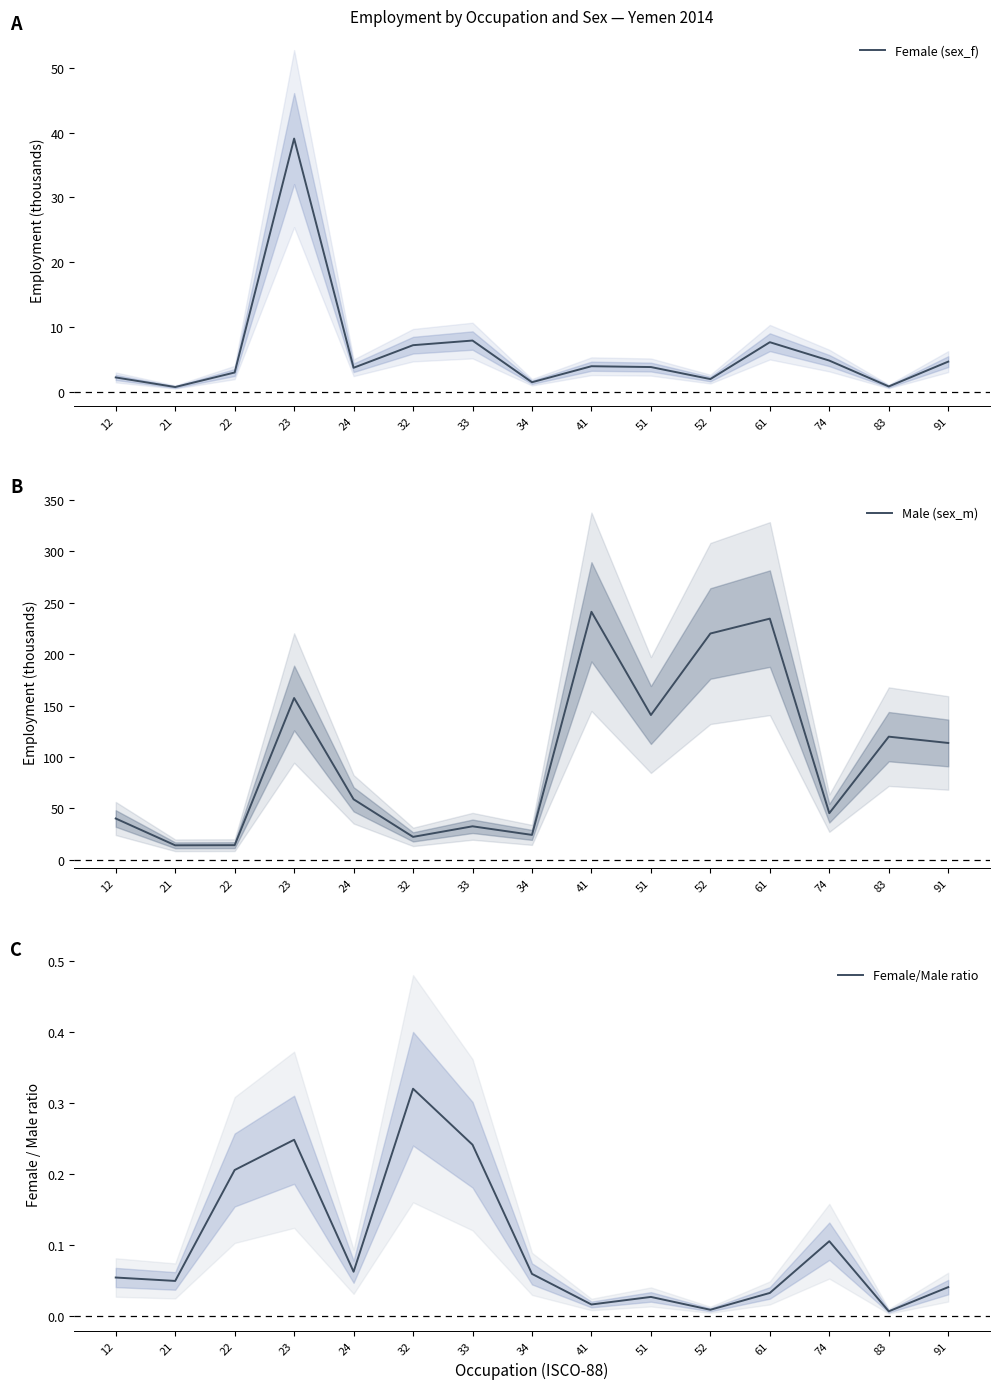

What is the maximum value shown in the chart?

241.2